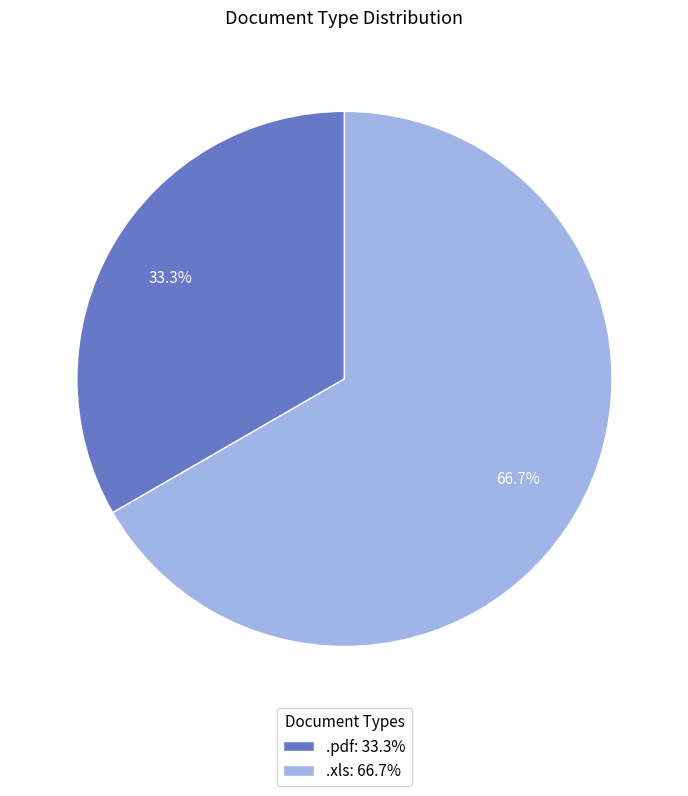

Count the number of slices in the pie.

2